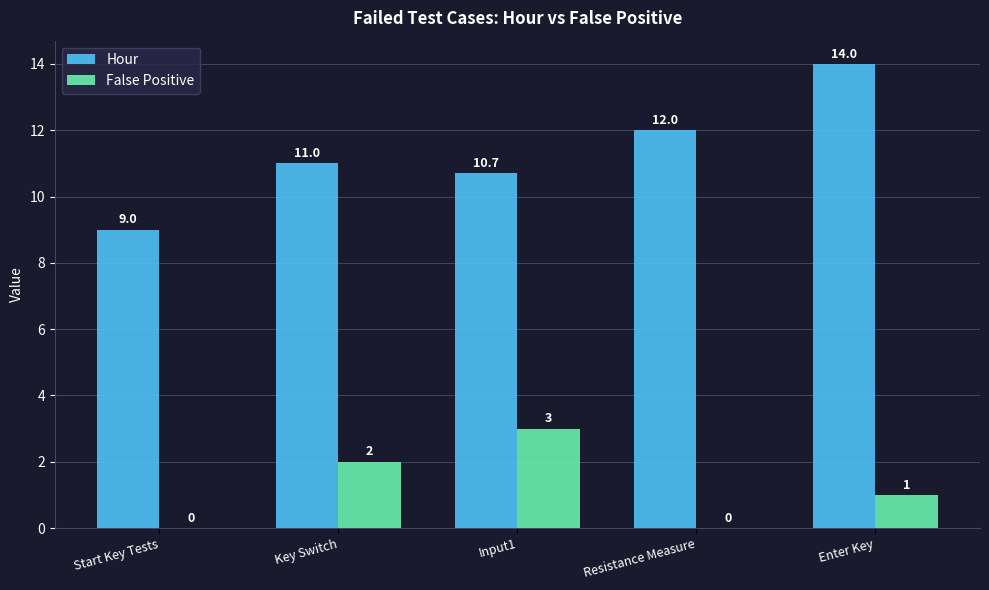

Reading left to right, transcribe all the data shown in this chart.

Hour: 9.0	11.0	10.7	12.0	14.0
False Positive: 0.0	2.0	3.0	0.0	1.0